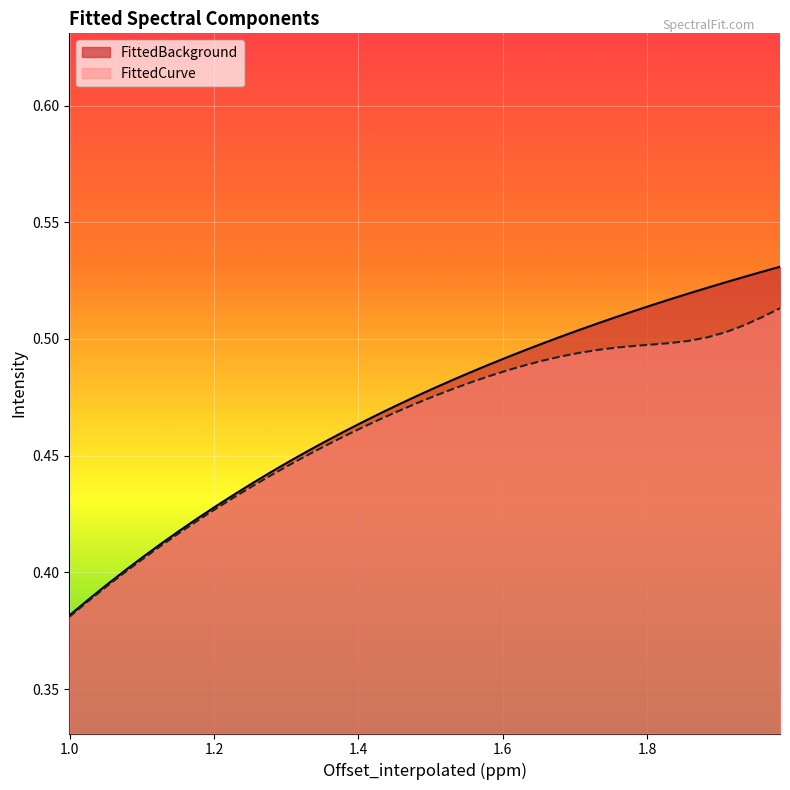

Reading right to left, list all the values displayed in this chart.

FittedBackground: 0.5	0.5	0.5	0.5	0.5	0.5	0.5	0.5	0.5	0.5	0.5	0.5	0.5	0.5	0.5	0.5	0.5	0.5	0.5	0.5	0.5	0.5	0.5	0.5	0.5	0.5	0.5	0.4	0.4	0.4	0.4	0.4	0.4	0.4	0.4	0.4	0.4	0.4	0.4	0.4
FittedCurve: 0.5	0.5	0.5	0.5	0.5	0.5	0.5	0.5	0.5	0.5	0.5	0.5	0.5	0.5	0.5	0.5	0.5	0.5	0.5	0.5	0.5	0.5	0.5	0.5	0.5	0.5	0.4	0.4	0.4	0.4	0.4	0.4	0.4	0.4	0.4	0.4	0.4	0.4	0.4	0.4